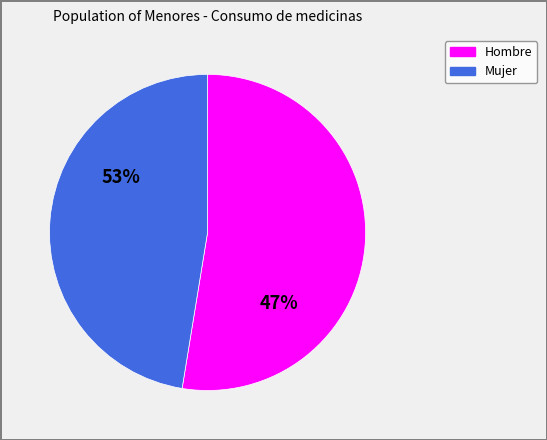

Is Hombre the majority of the pie?

Yes